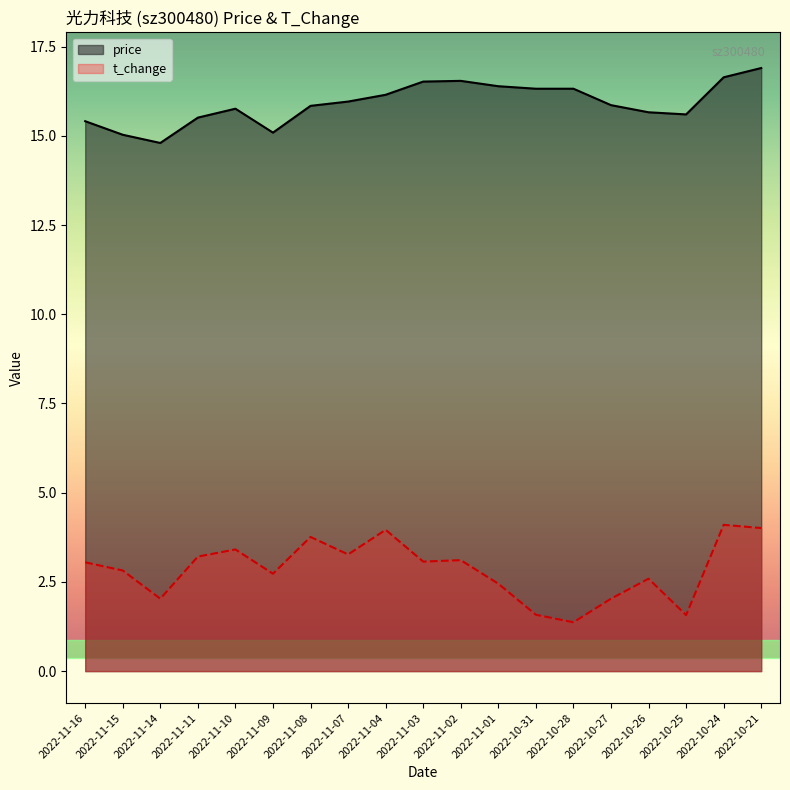

What is the highest value of the t_change series?

4.1